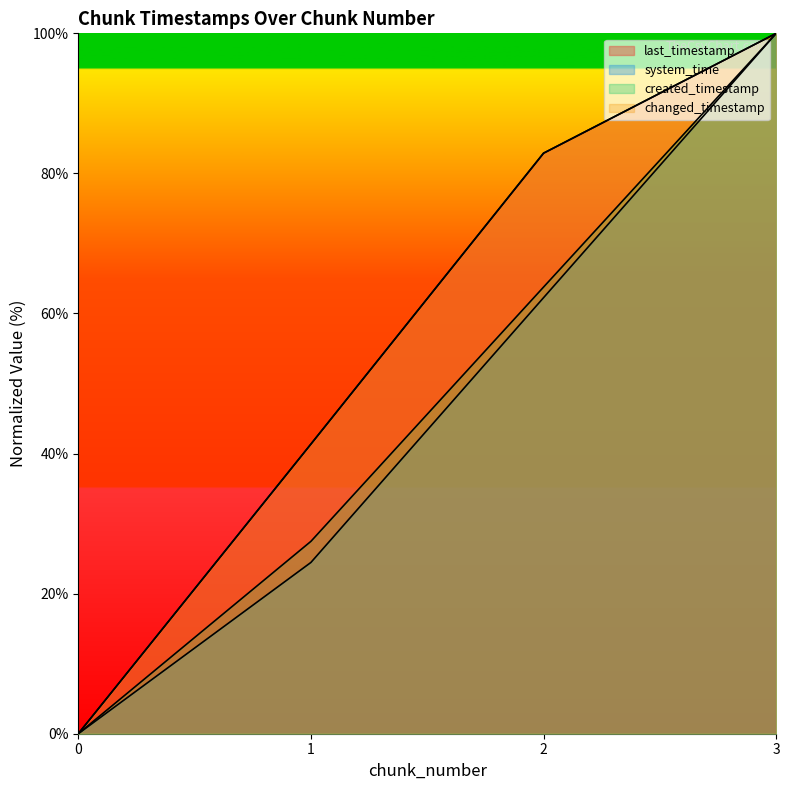

Which category has the highest value in the last_timestamp series?

3